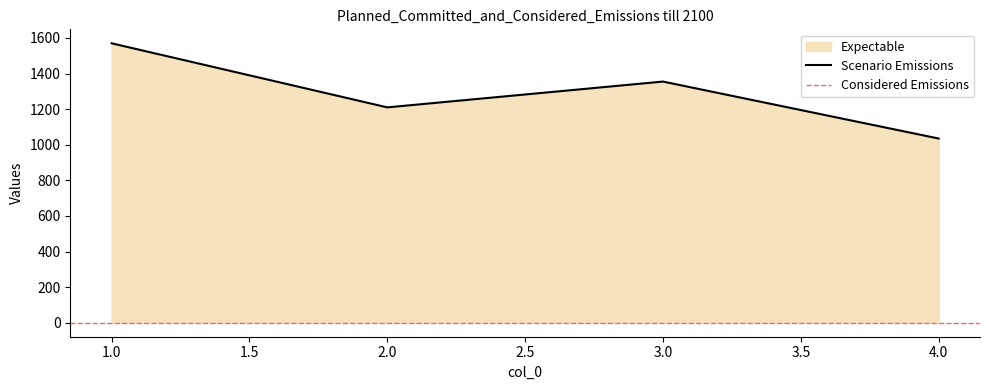

What is the sum of all values?

5170